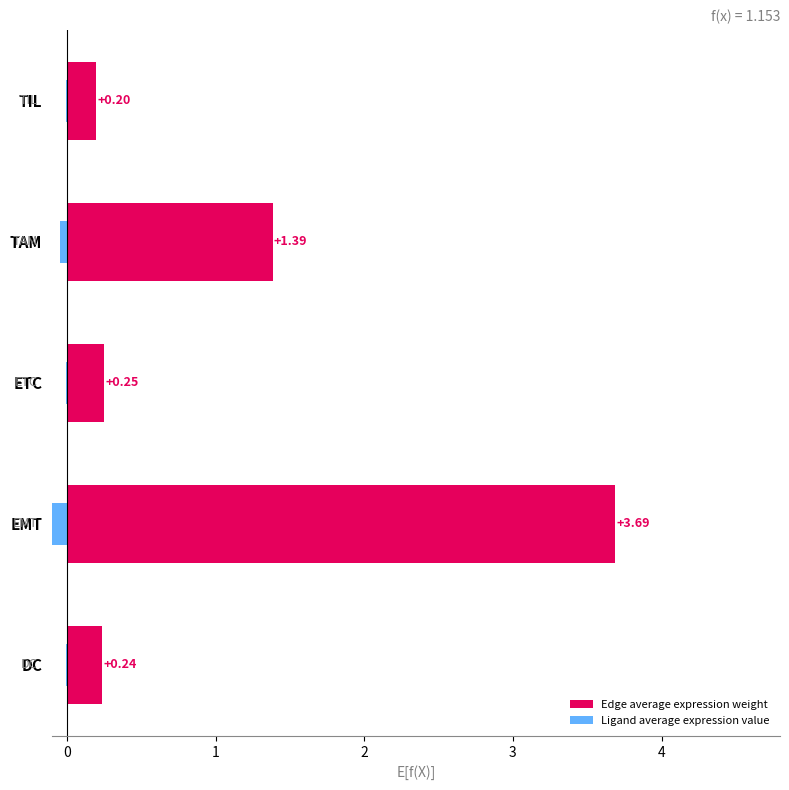

What is the difference between the Ligand average expression value values at EMT and DC?

0.1